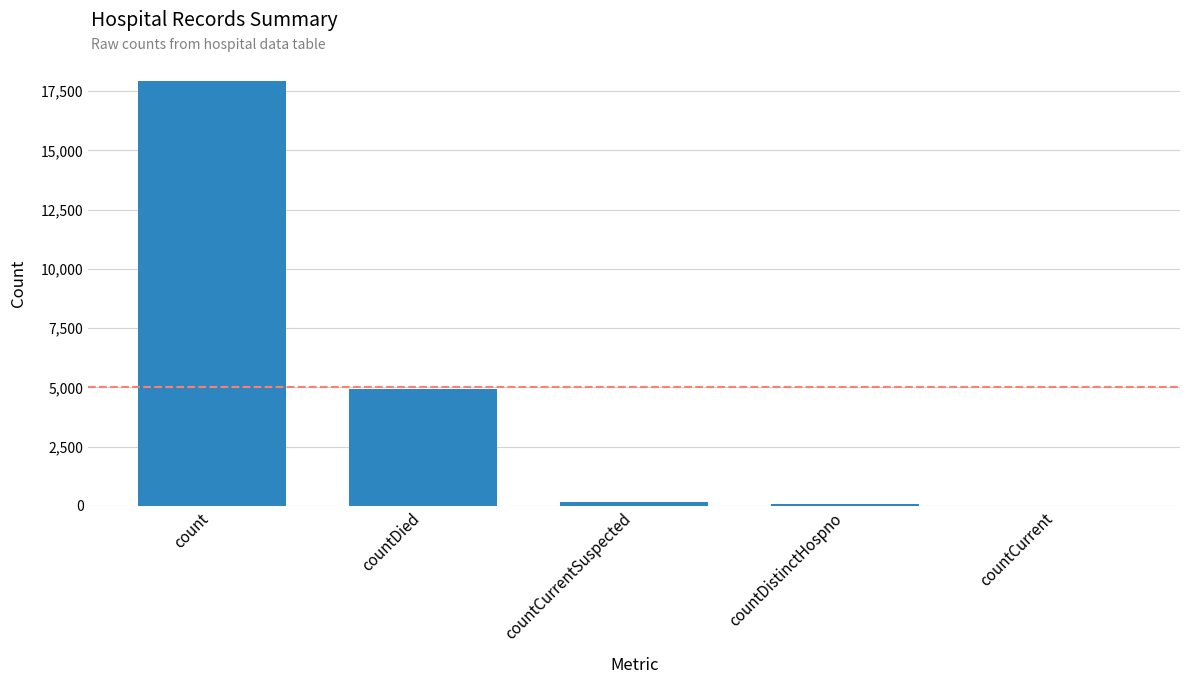

Between countDied and countCurrent, which is larger?

countDied